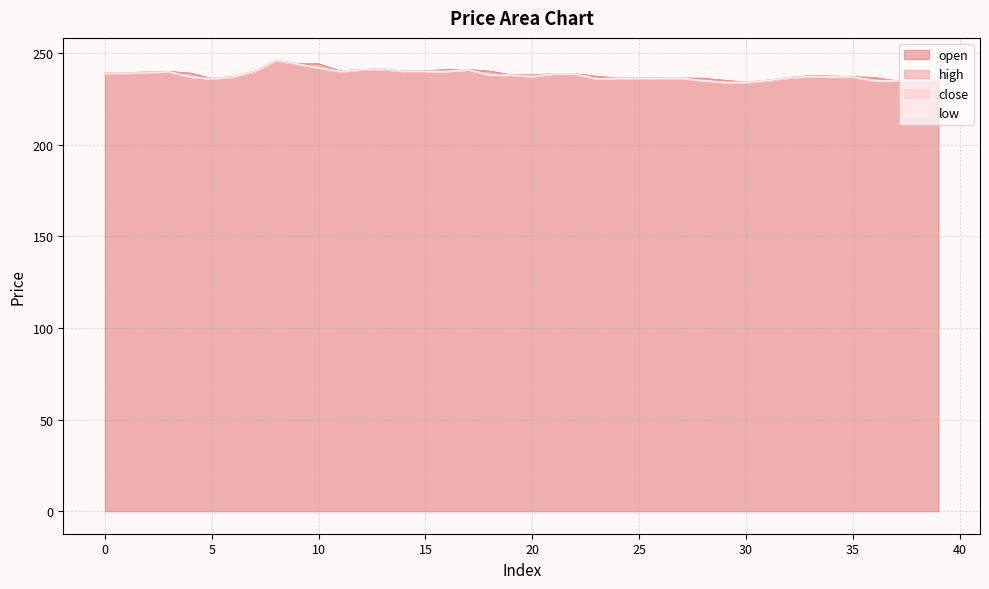

At which category is the sum across all series the highest?

8